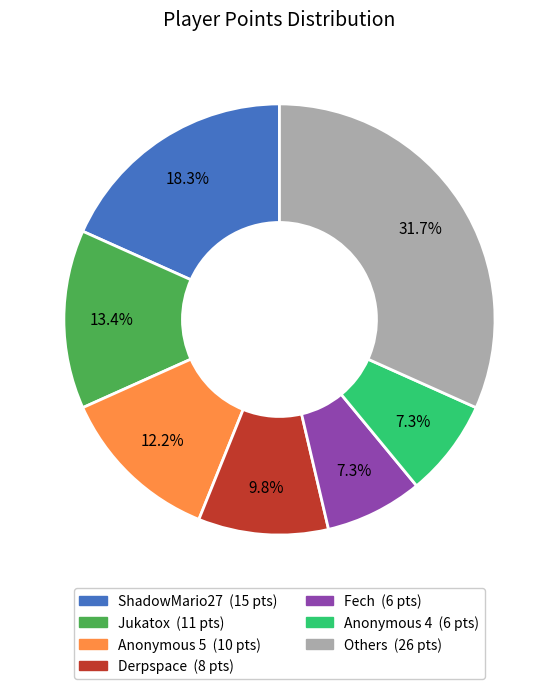

How many segments does this pie chart have?

7